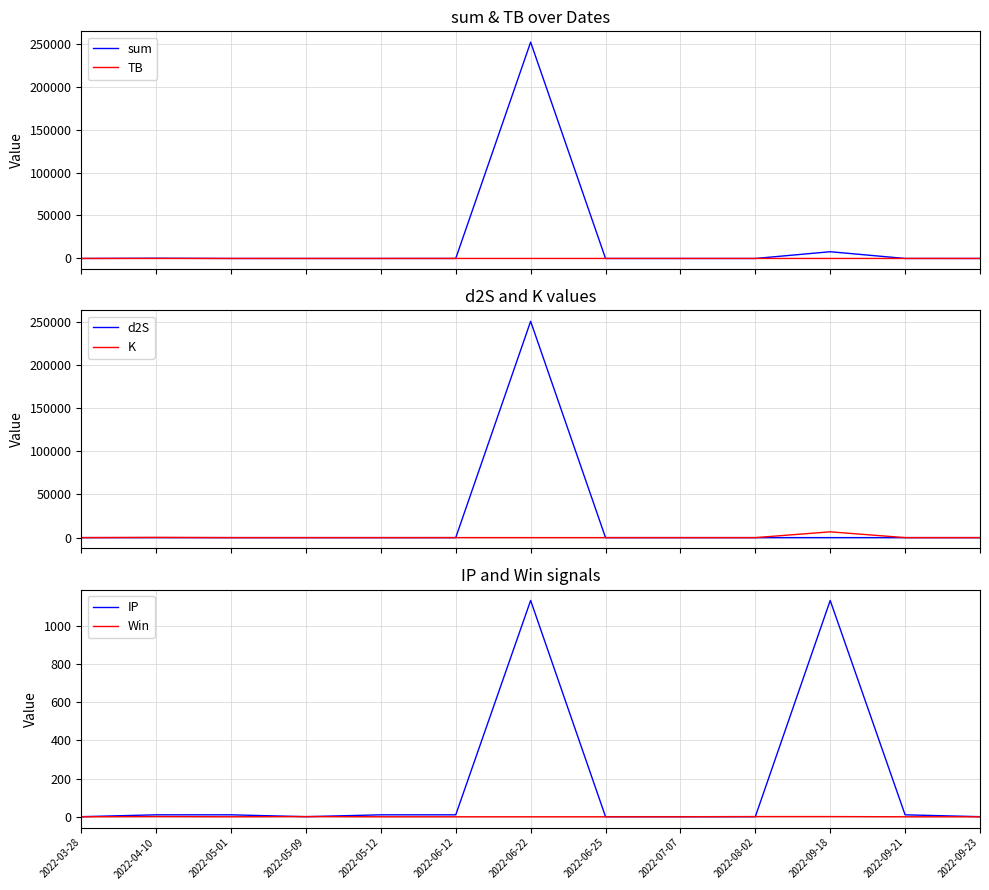

What is the difference between the highest and lowest values at 2022-04-10?

284.1